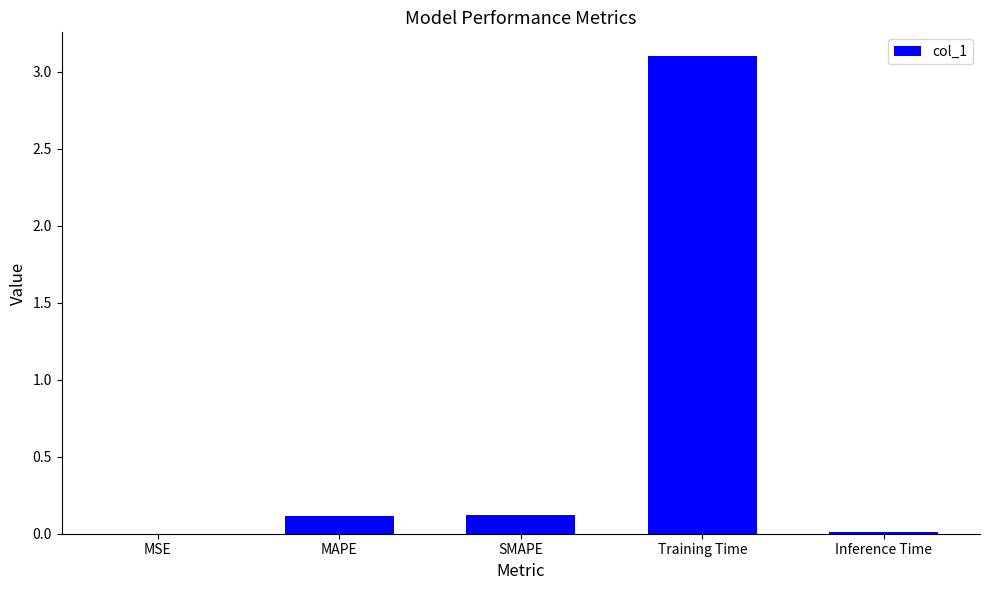

What is the sum of all values?

3.4